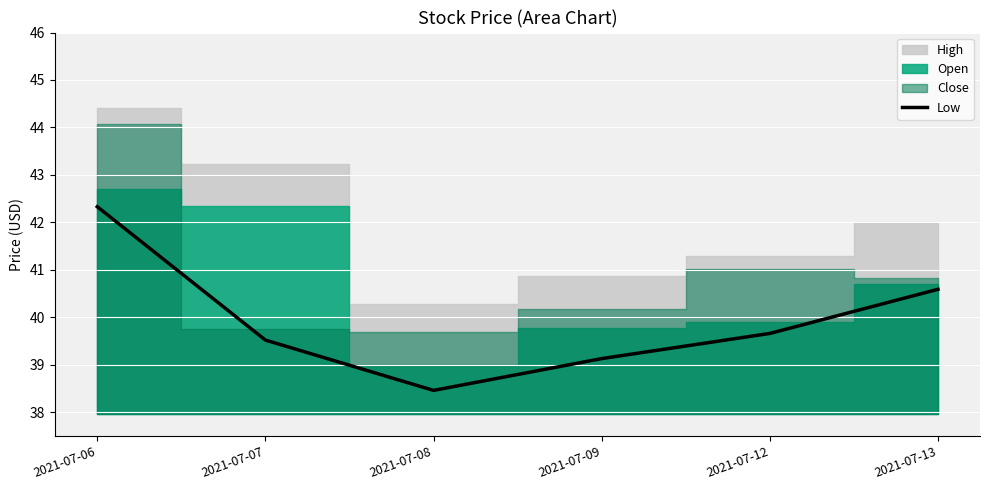

Where is the first local minimum?

2021-07-08